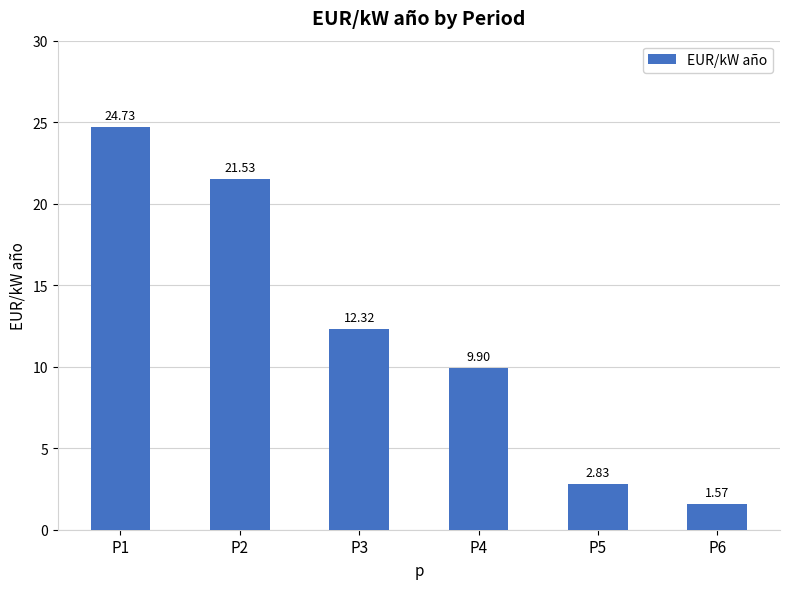

What is the sum of the values at P2 and P1?

46.3